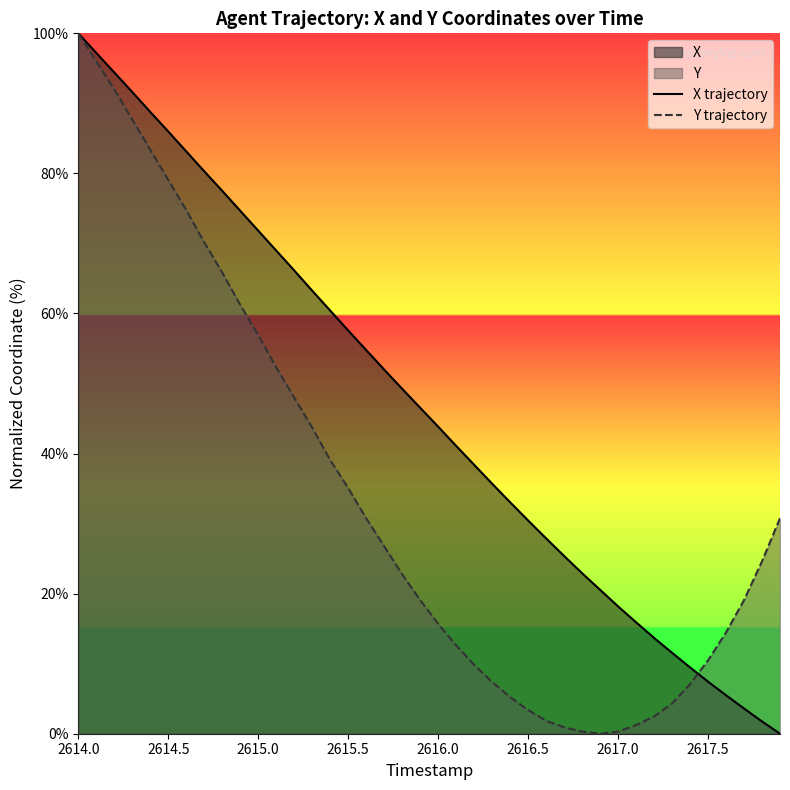

At which category is the sum across all series the highest?

2614.0